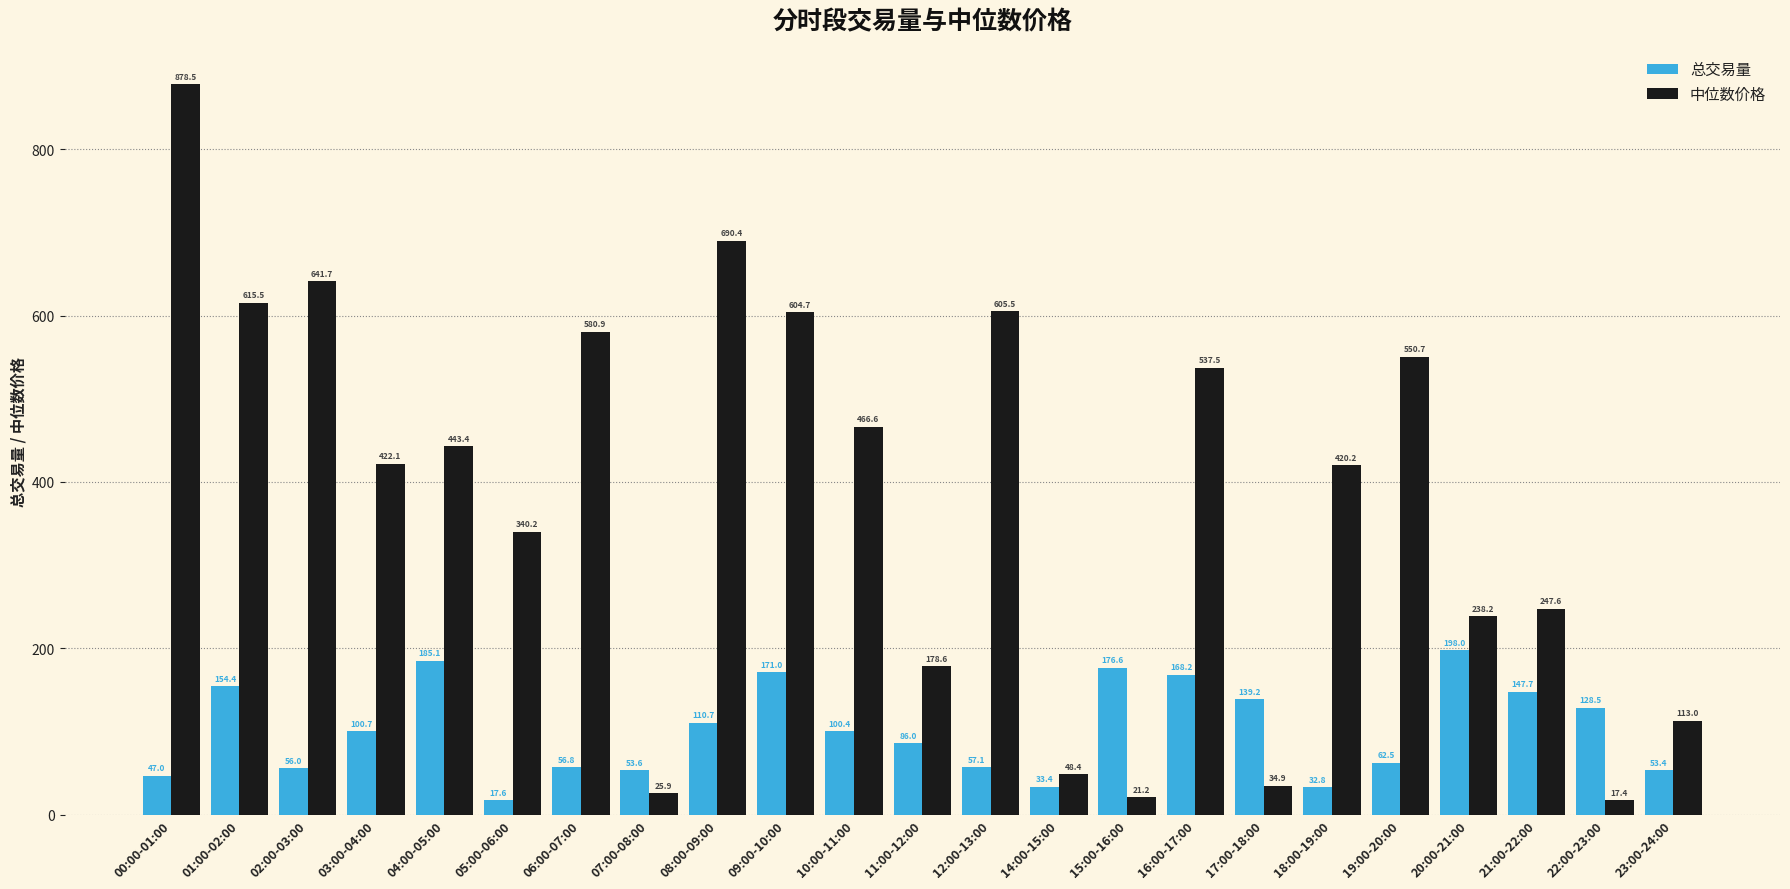

True or false: 总交易量 has a value of 230.3 at 17:00-18:00.

False